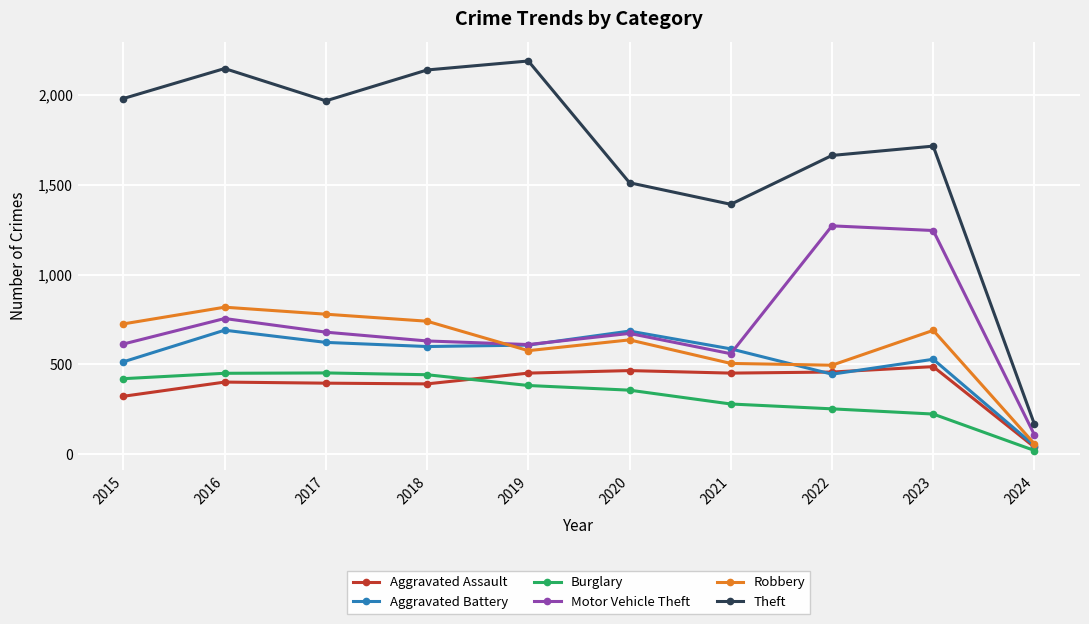

What is the minimum value for Burglary?

21